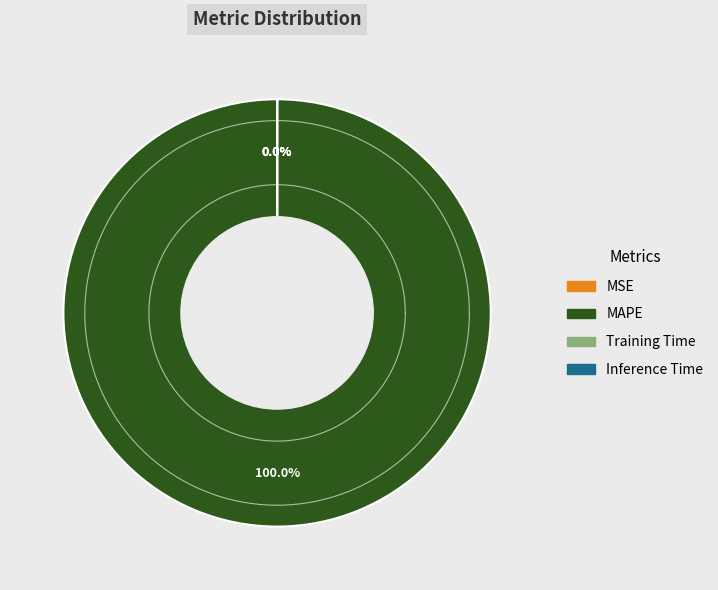

How many slices are in this pie chart?

4